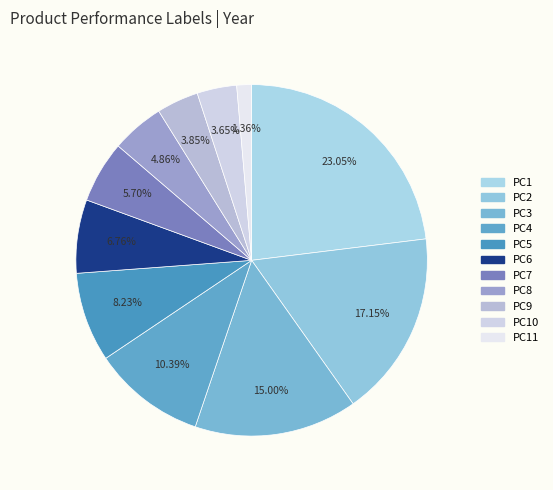

How many segments does this pie chart have?

11